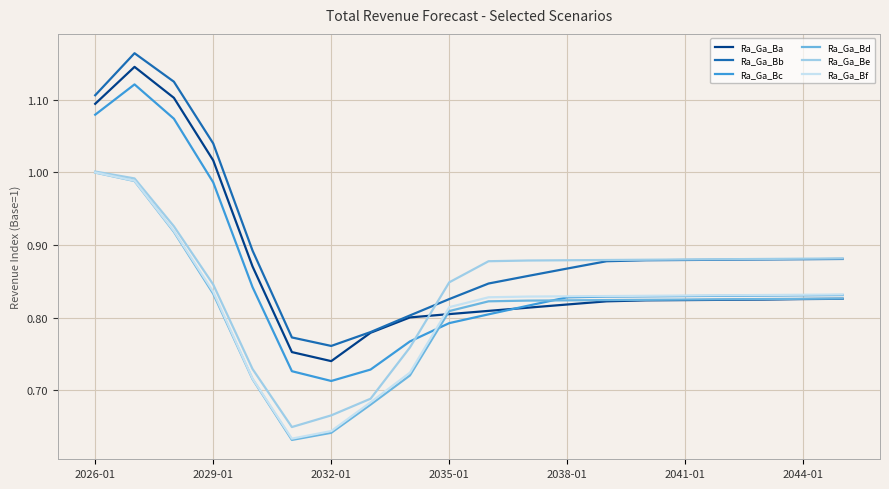

What is the difference between the second highest and second lowest values in the Ra_Ga_Bd series?

0.3